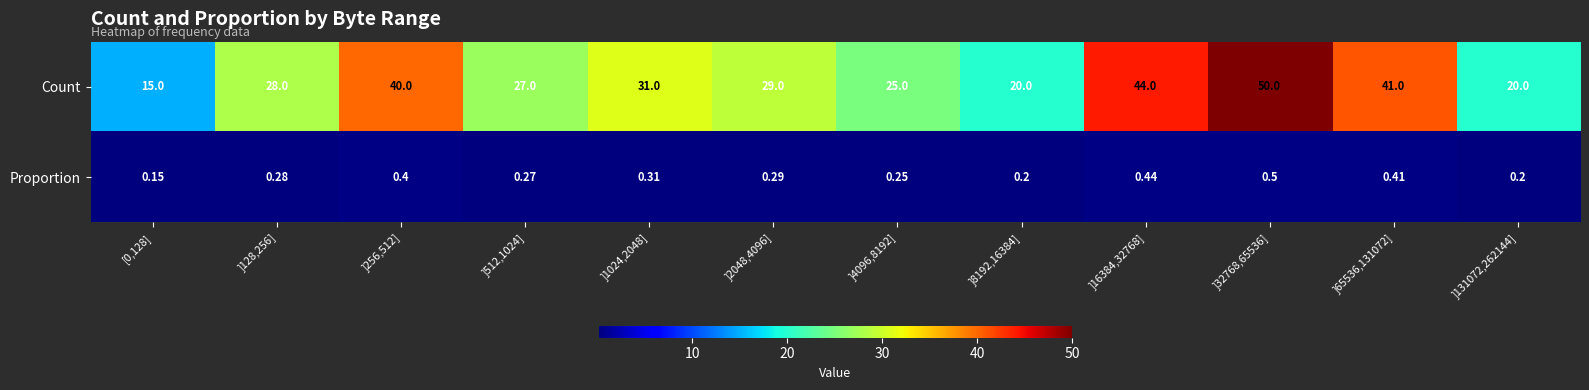

Which series changed the most between ]512,1024] and ]4096,8192]?

Count